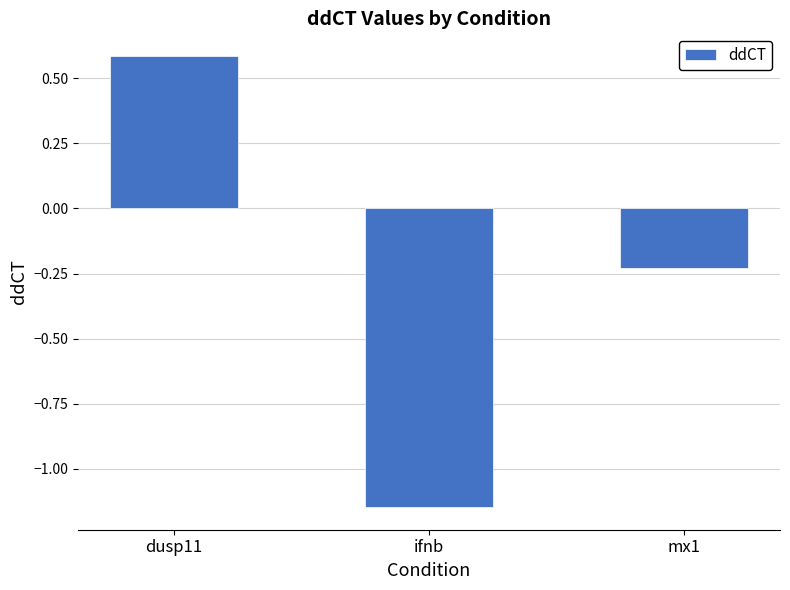

What position from the left is dusp11?

1